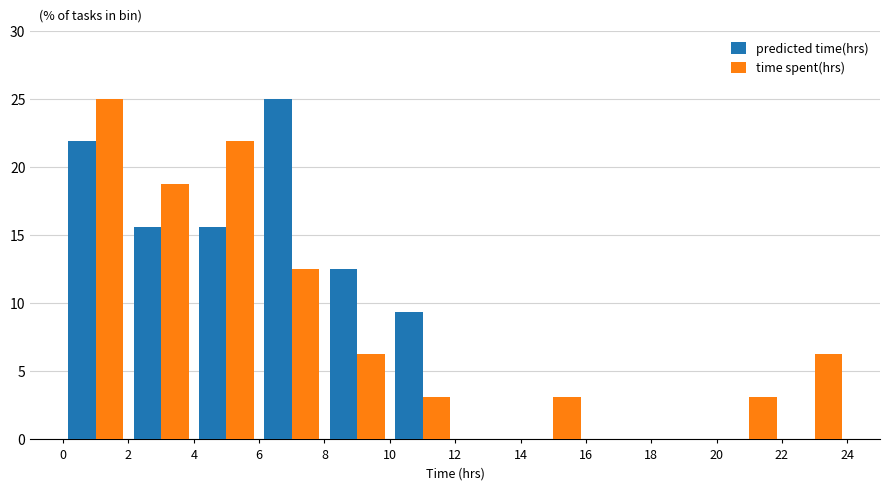

What is the height of the time spent(hrs) bar covering 10 to 12 on the x-axis? The values are not printed on the chart, so give them approximately, as read against the axis.

3.0